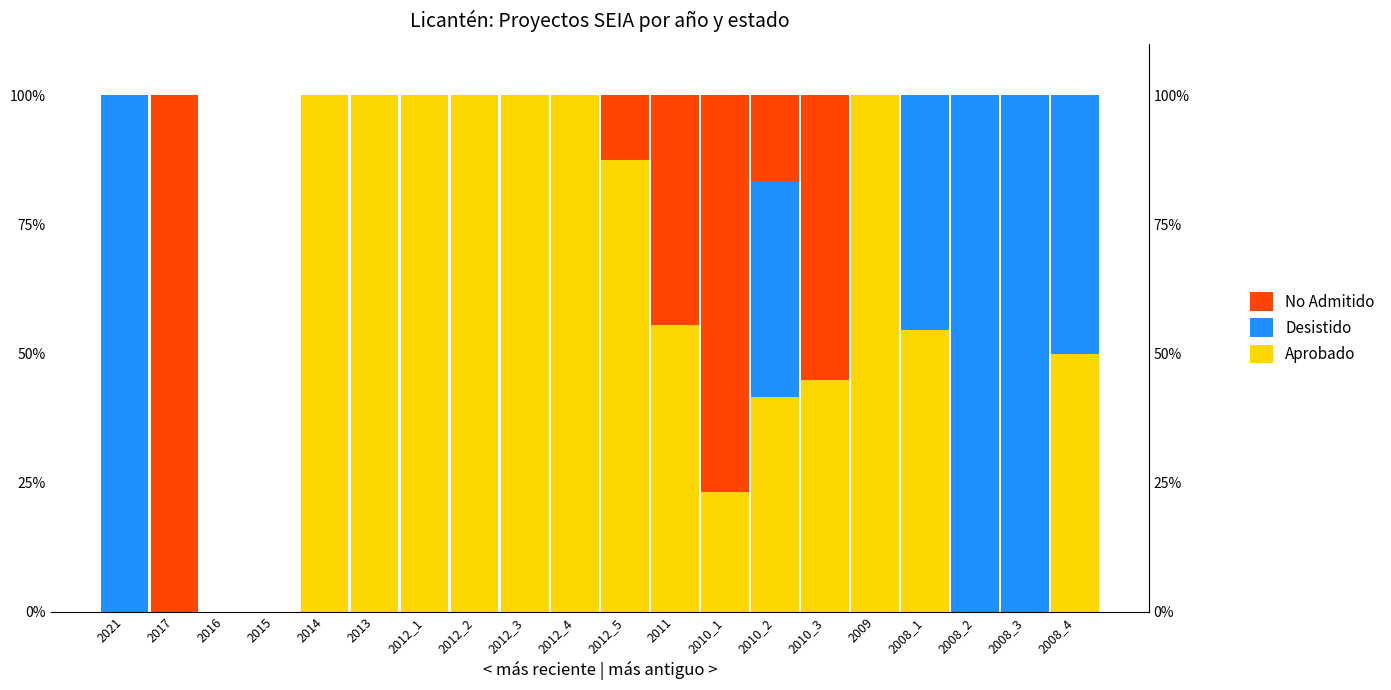

At which category does the chart reach its minimum across all series?

2021